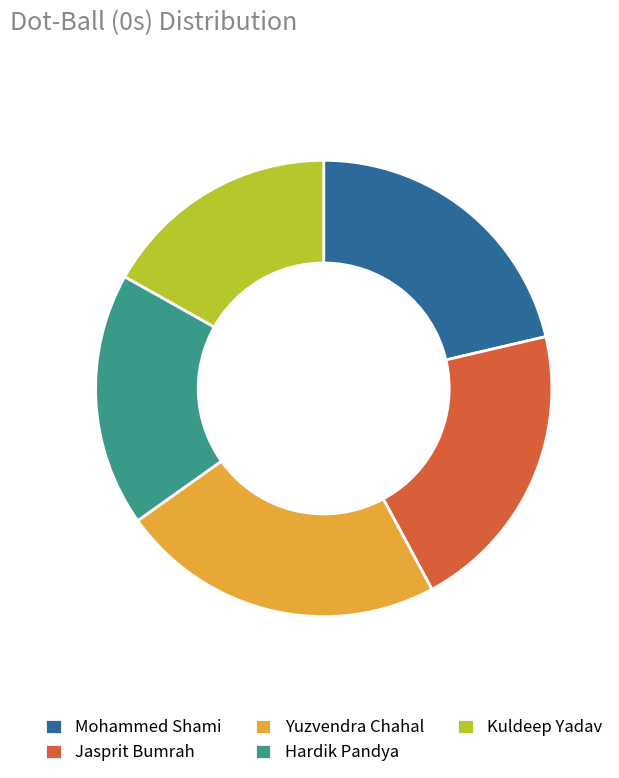

Rank the categories by value from lowest to highest.

Kuldeep Yadav, Hardik Pandya, Jasprit Bumrah, Mohammed Shami, Yuzvendra Chahal